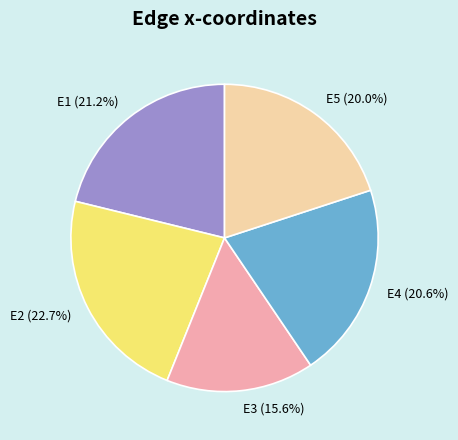

How many slices are in this pie chart?

5